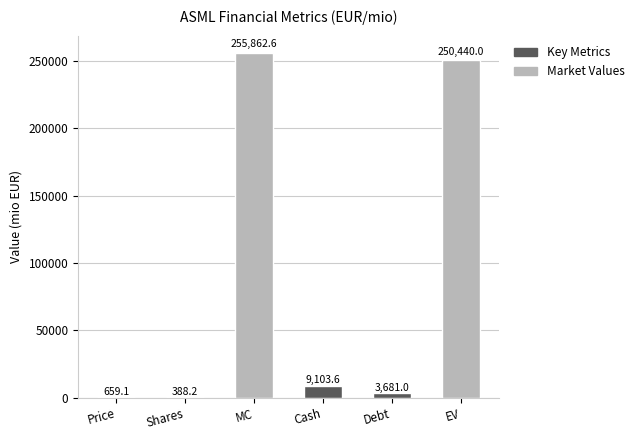

The chart shows a value of 659.1 at Price. True or false?

True